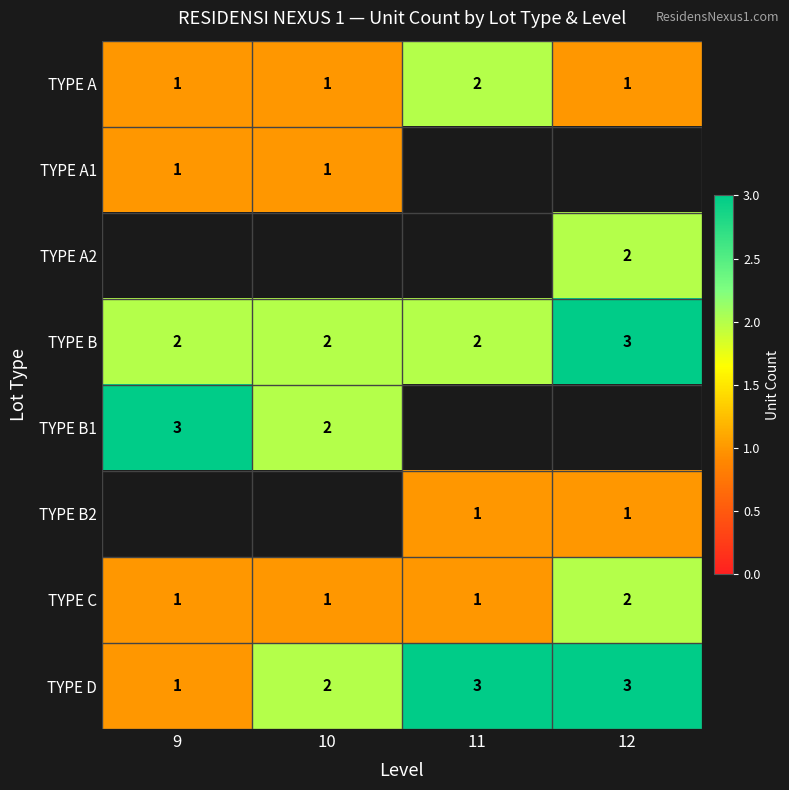

The TYPE C series shows 3 at 12. True or false?

False